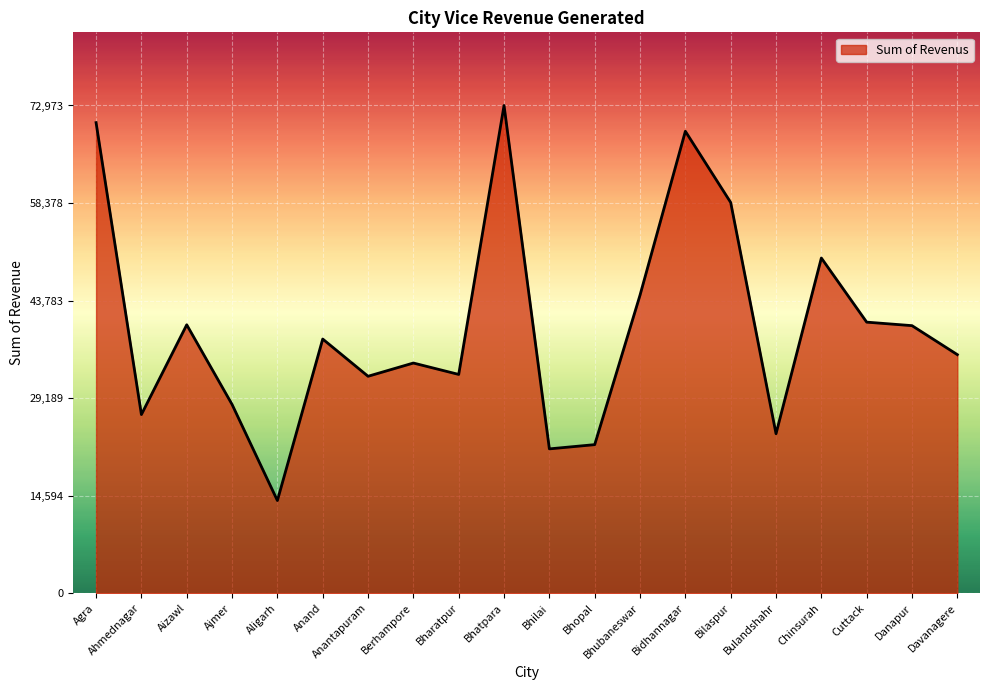

What is the ratio of the value at Berhampore to the value at Bilaspur?

0.6